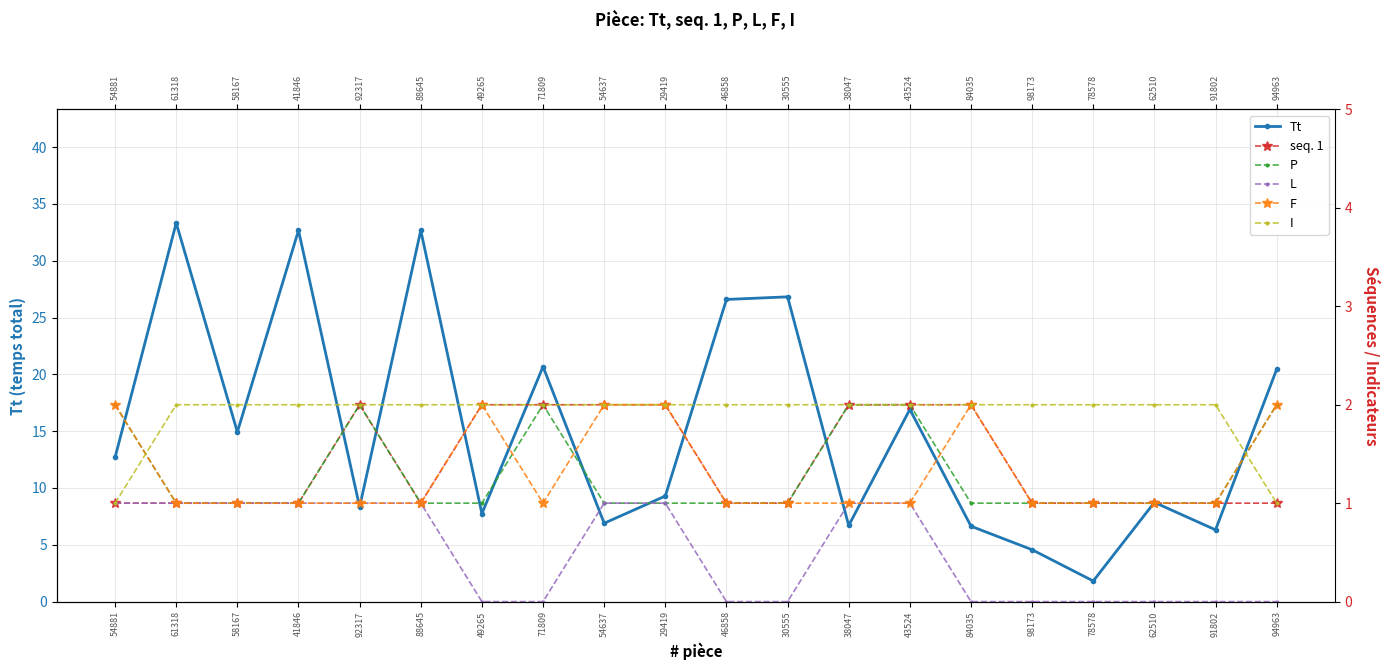

How many lines are shown in the chart?

6